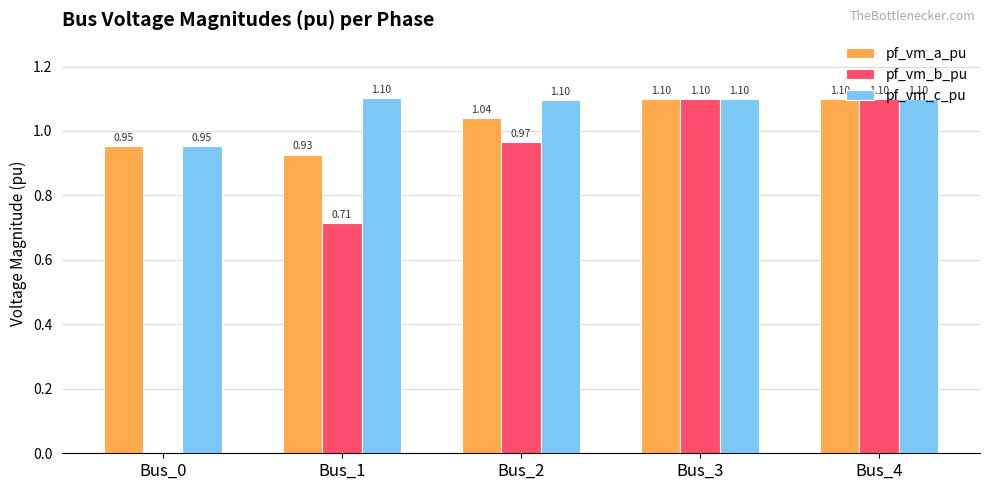

How many groups of bars are there?

5